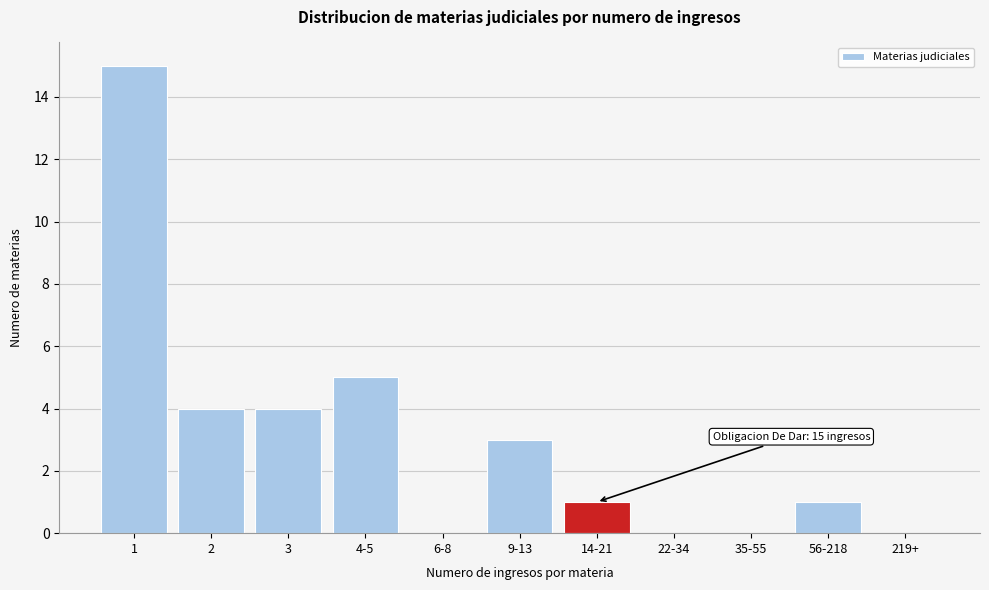

Reading left to right, transcribe all the data shown in this chart.

1=15	2=4	3=4	4-5=5	6-8=0	9-13=3	14-21=1	22-34=0	35-55=0	56-218=1	219+=0